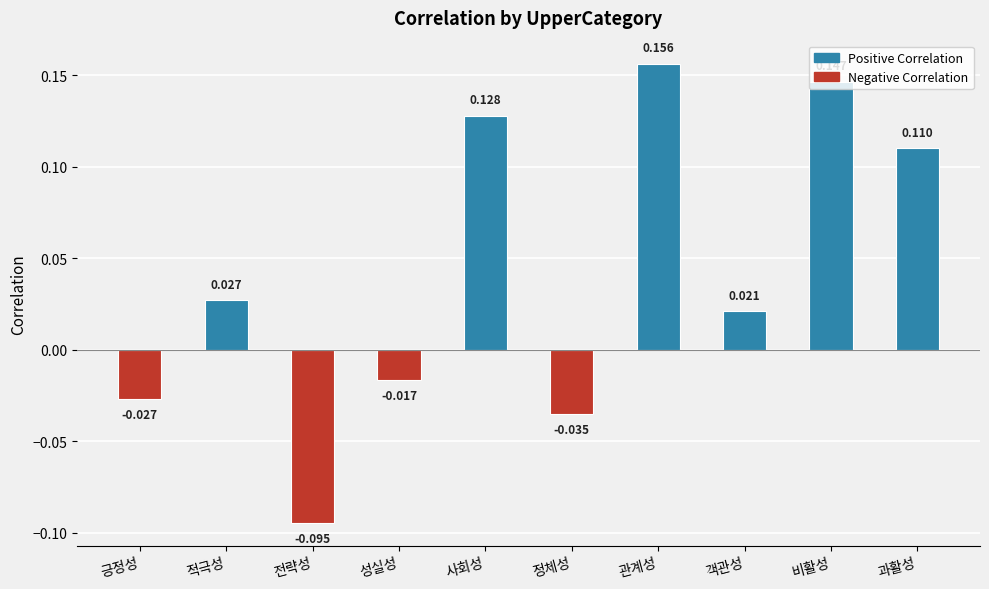

Count the number of categories in the chart.

10